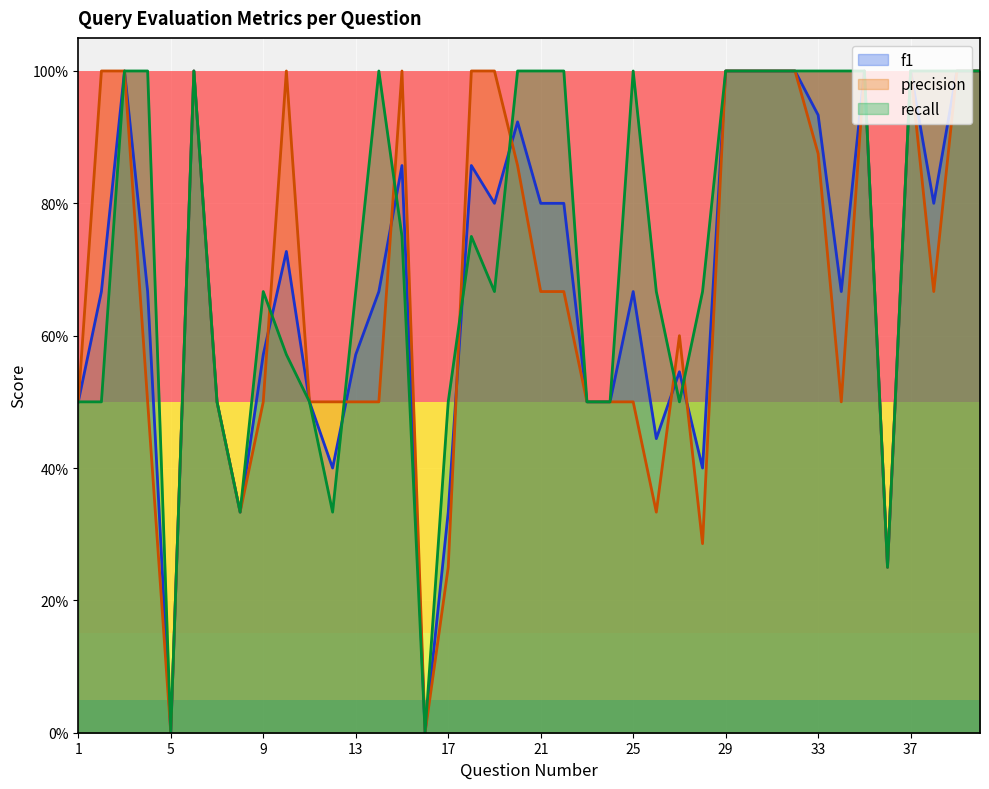

Reading right to left, extract all data points from this chart.

f1: 40=1.0	39=1.0	38=0.8	37=1.0	36=0.2	35=1.0	34=0.7	33=0.9	32=1.0	31=1.0	30=1.0	29=1.0	28=0.4	27=0.5	26=0.4	25=0.7	24=0.5	23=0.5	22=0.8	21=0.8	20=0.9	19=0.8	18=0.9	17=0.3	16=0.0	15=0.9	14=0.7	13=0.6	12=0.4	11=0.5	10=0.7	9=0.6	8=0.3	7=0.5	6=1.0	5=0.0	4=0.7	3=1.0	2=0.7	1=0.5
precision: 40=1.0	39=1.0	38=0.7	37=1.0	36=0.2	35=1.0	34=0.5	33=0.9	32=1.0	31=1.0	30=1.0	29=1.0	28=0.3	27=0.6	26=0.3	25=0.5	24=0.5	23=0.5	22=0.7	21=0.7	20=0.9	19=1.0	18=1.0	17=0.2	16=0.0	15=1.0	14=0.5	13=0.5	12=0.5	11=0.5	10=1.0	9=0.5	8=0.3	7=0.5	6=1.0	5=0.0	4=0.5	3=1.0	2=1.0	1=0.5
recall: 40=1.0	39=1.0	38=1.0	37=1.0	36=0.2	35=1.0	34=1.0	33=1.0	32=1.0	31=1.0	30=1.0	29=1.0	28=0.7	27=0.5	26=0.7	25=1.0	24=0.5	23=0.5	22=1.0	21=1.0	20=1.0	19=0.7	18=0.8	17=0.5	16=0.0	15=0.8	14=1.0	13=0.7	12=0.3	11=0.5	10=0.6	9=0.7	8=0.3	7=0.5	6=1.0	5=0.0	4=1.0	3=1.0	2=0.5	1=0.5